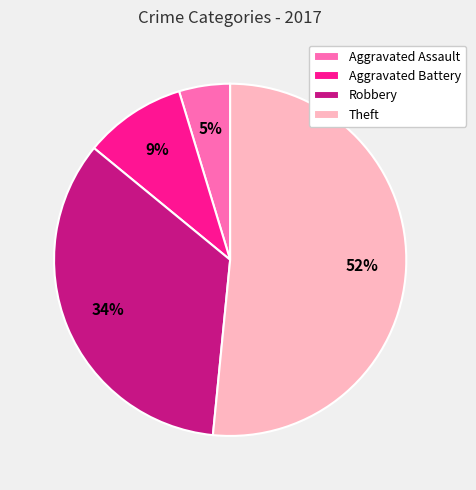

What percentage is the Aggravated Assault slice, to the nearest percent?

5%